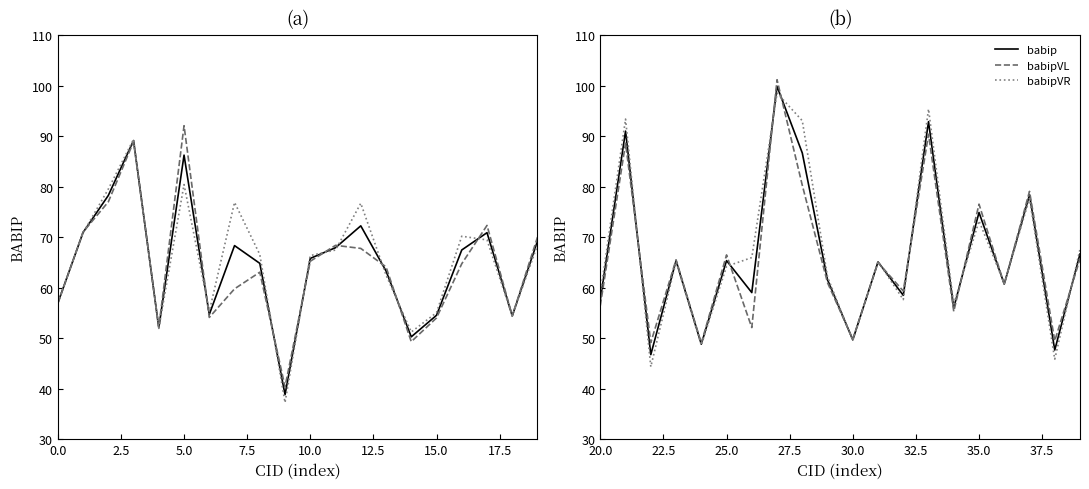

How many intersections are there between babip and babipVL?

12